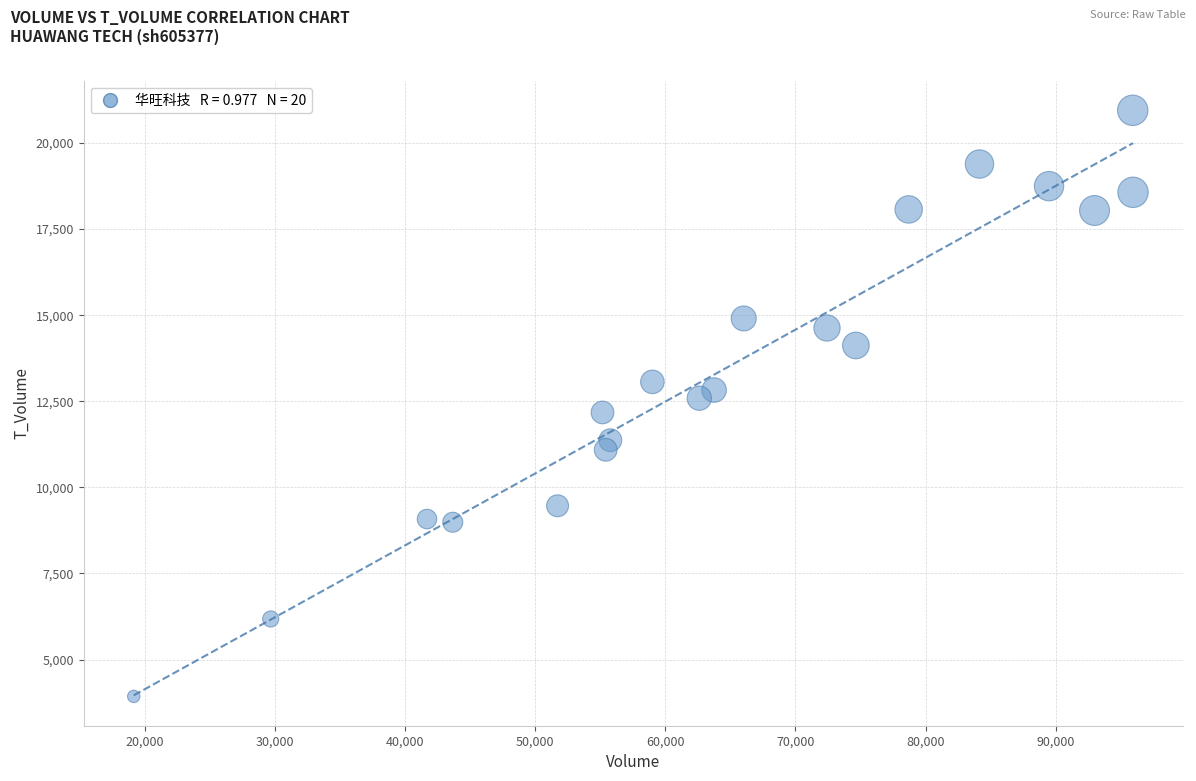

What is the range of Y values (max minus min)?

17017